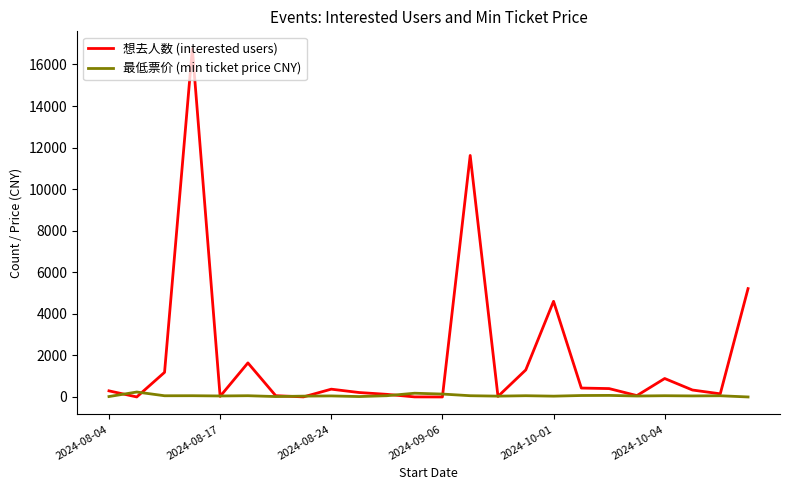

Which series has the largest range (max minus min)?

想去人数 (interested users)